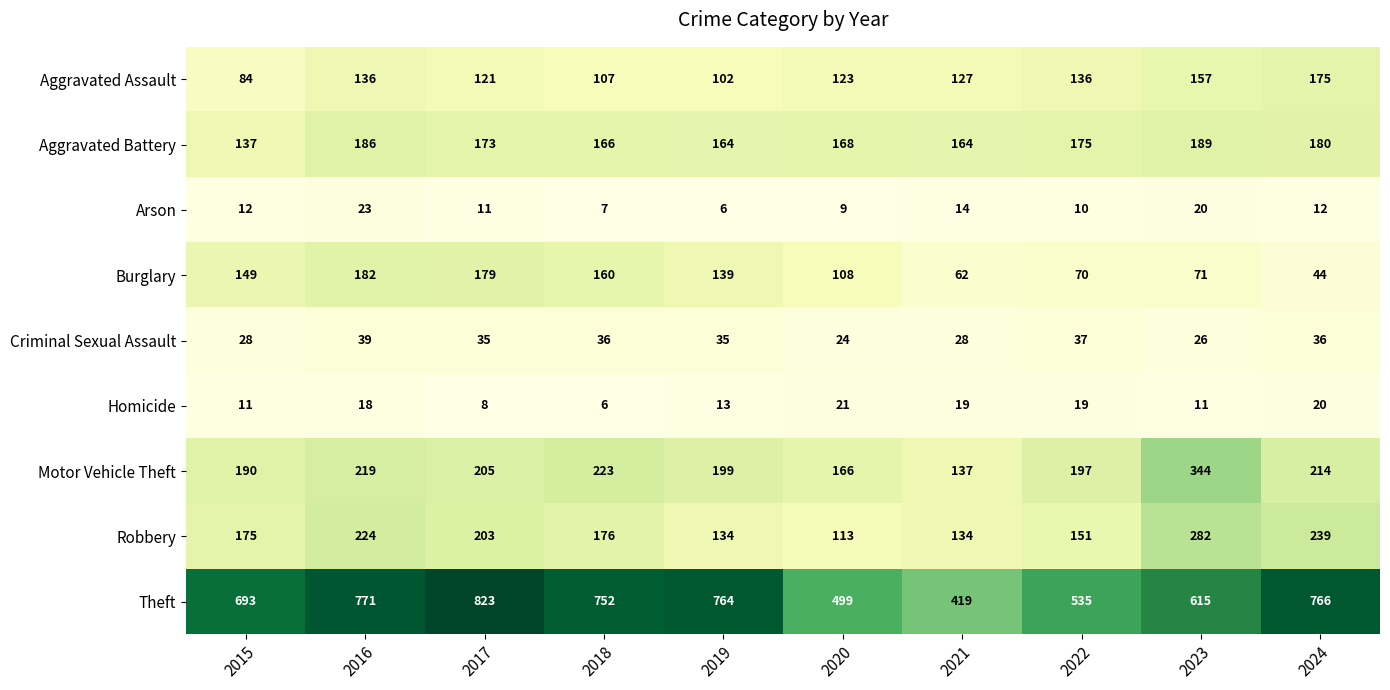

Which series has the largest total across all categories?

Theft